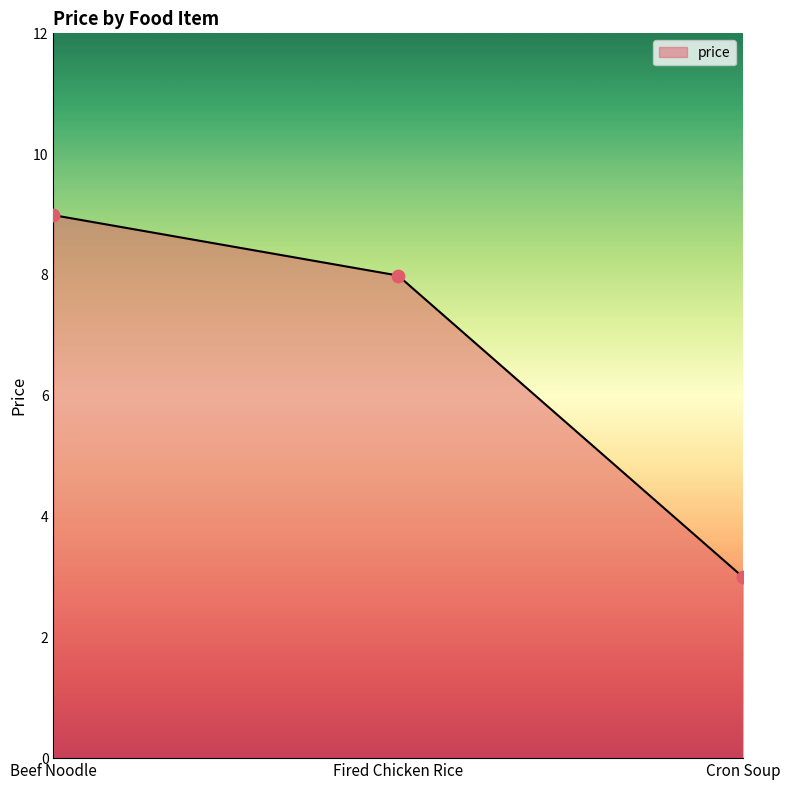

Between Fired Chicken Rice and Cron Soup, which is larger?

Fired Chicken Rice